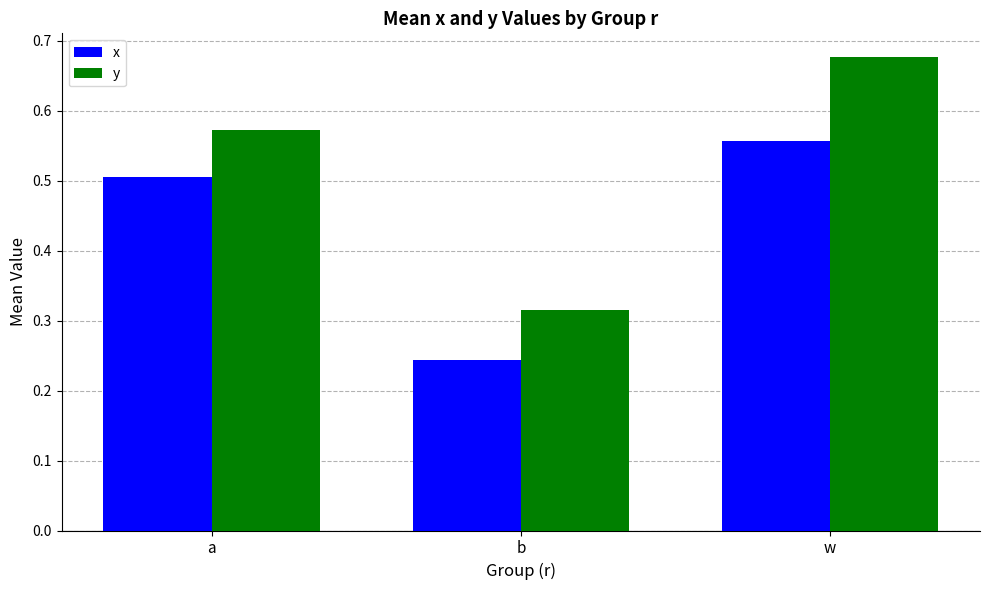

Which label corresponds to the smallest value in the chart?

b